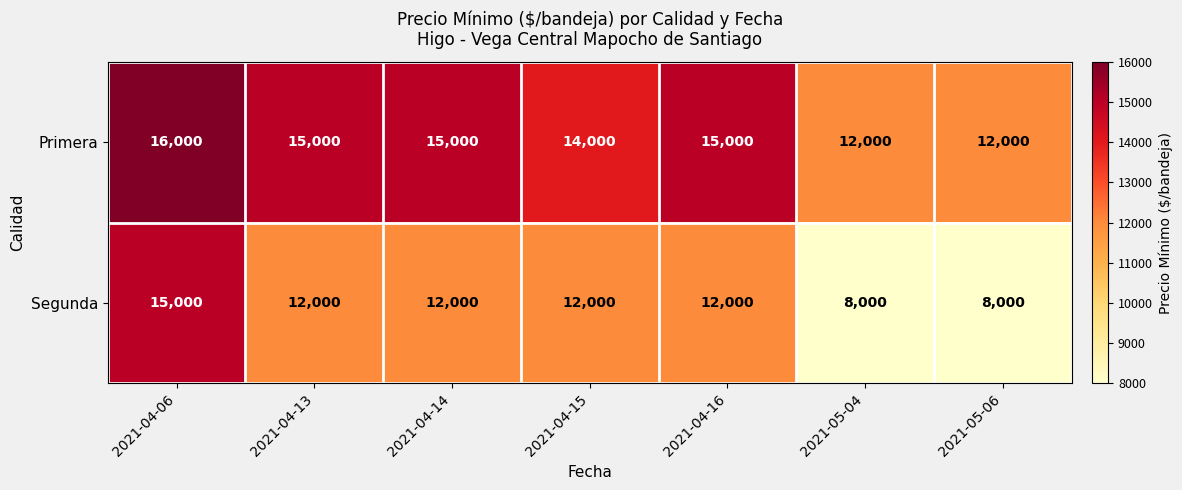

The value of Primera at 2021-04-15 is 14000. True or false?

True